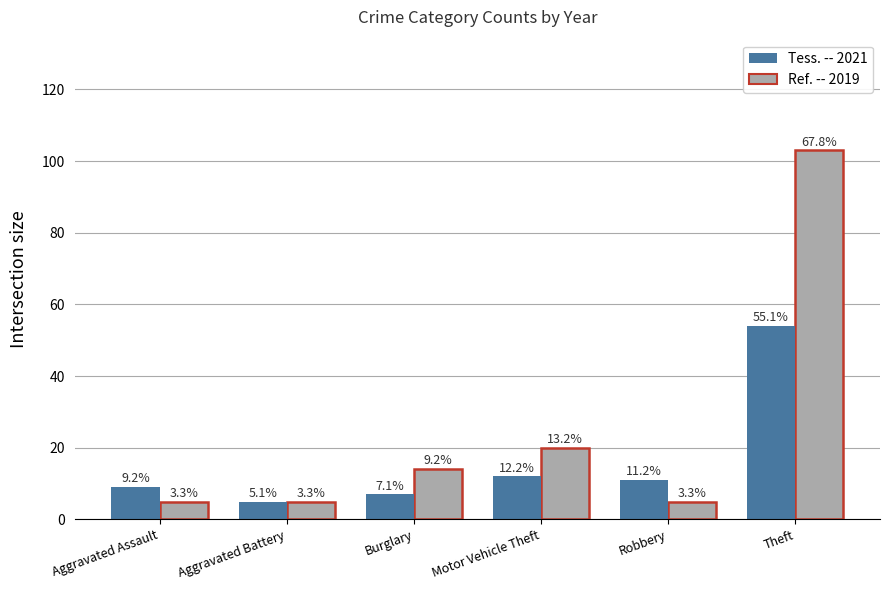

Reading left to right, what are all the values shown in this chart?

2019: Aggravated Assault=5	Aggravated Battery=5	Burglary=14	Motor Vehicle Theft=20	Robbery=5	Theft=103
2021: Aggravated Assault=9	Aggravated Battery=5	Burglary=7	Motor Vehicle Theft=12	Robbery=11	Theft=54